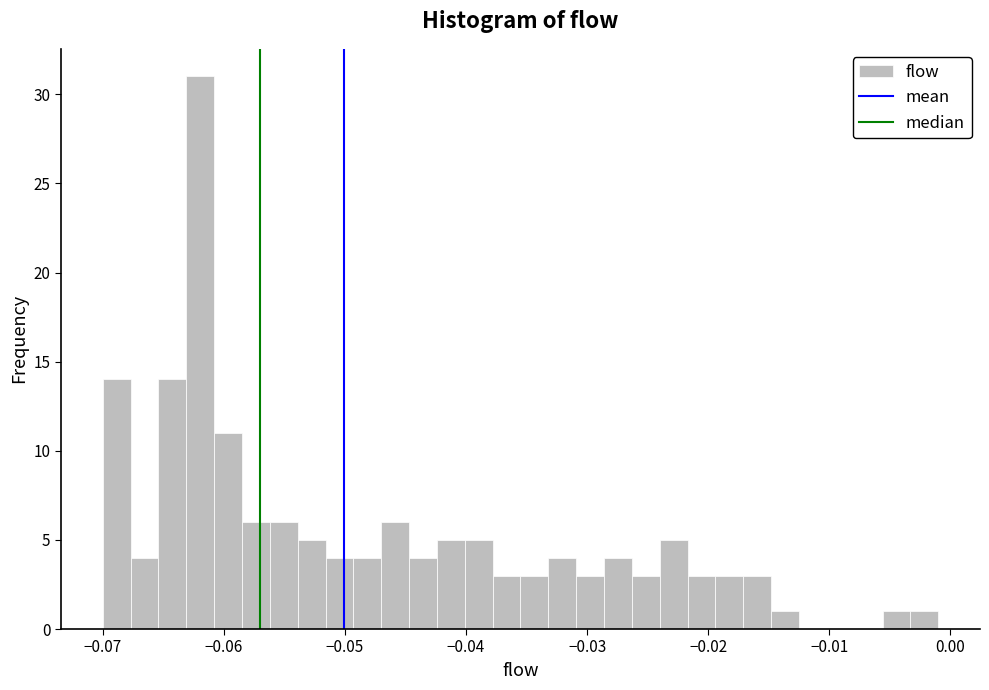

Around what value on the x-axis is the tallest bar? Give the approximate position of its centre, as read against the axis.

-0.062